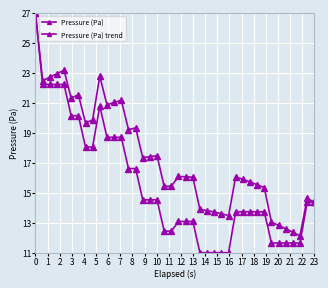

Count the number of categories in the chart.

40